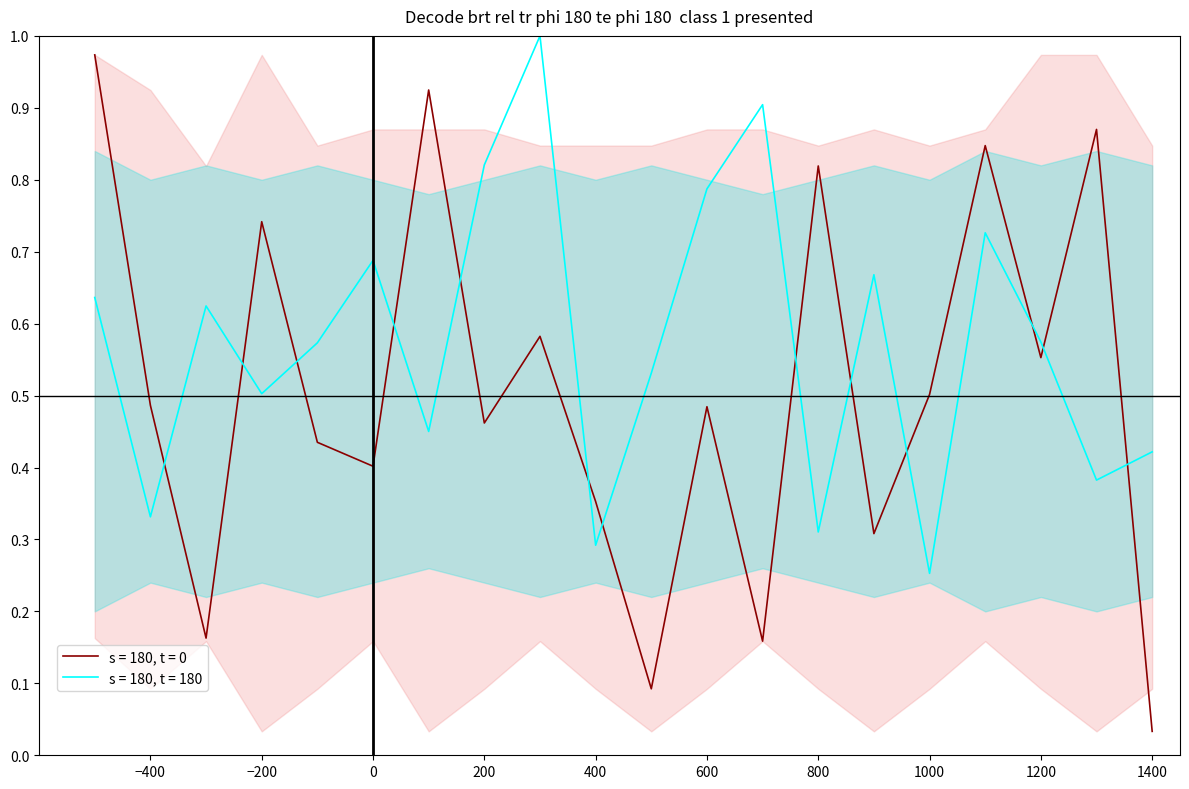

True or false: s = 180, t = 180 has a value of 1.1 at 12645.

False